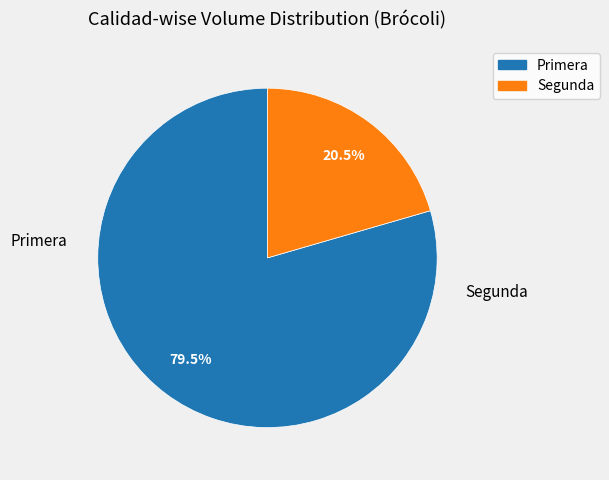

Combined, do Primera and Segunda account for over 50%?

Yes